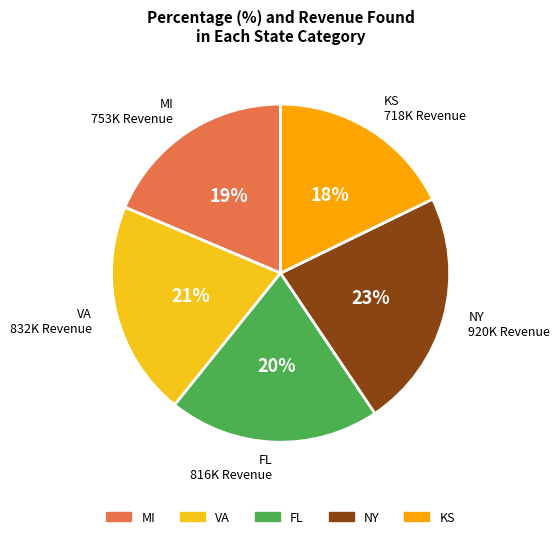

Is there any slice that represents more than half of the pie?

No